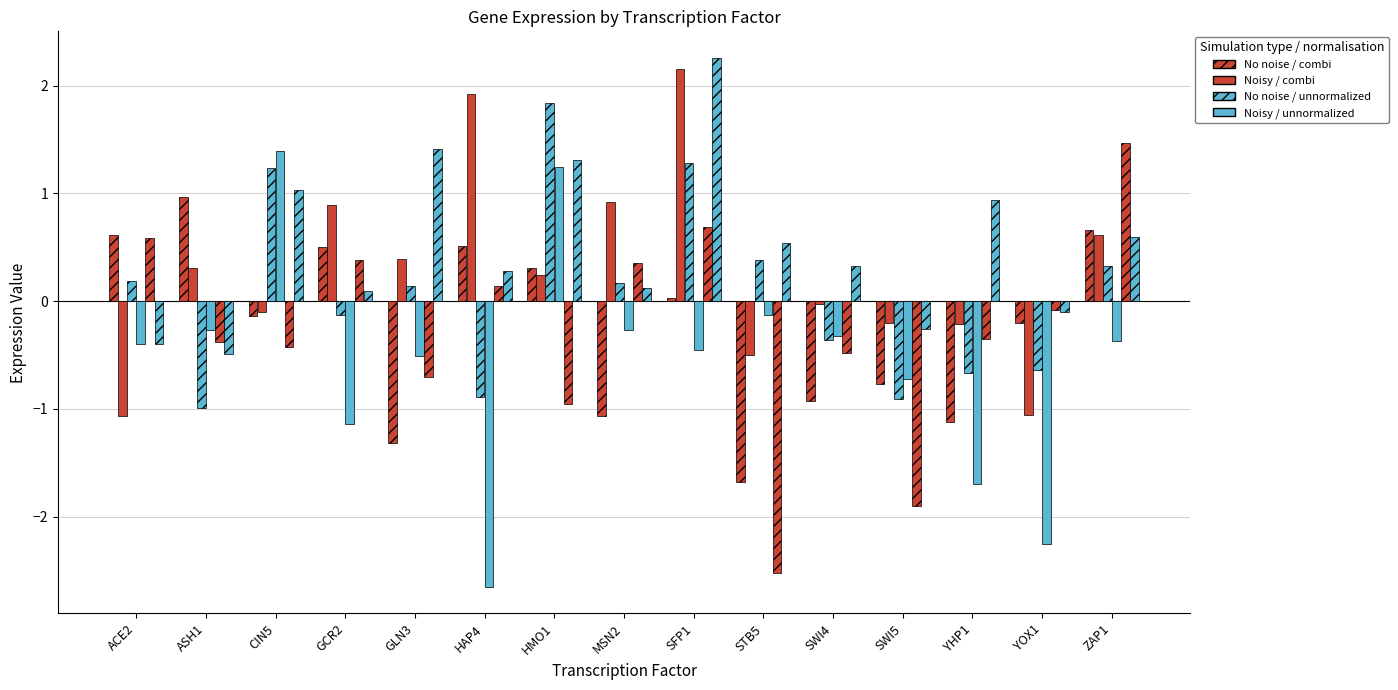

What position from the right is STB5?

6